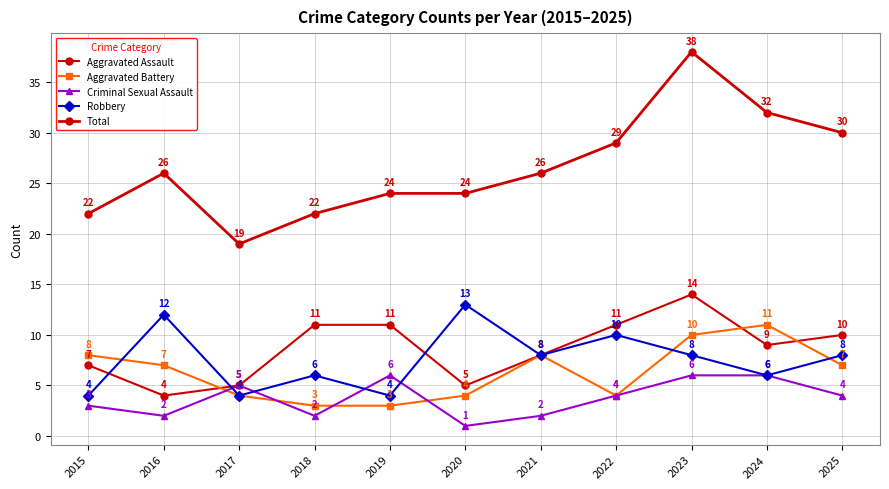

What is the maximum value shown in the chart?

38